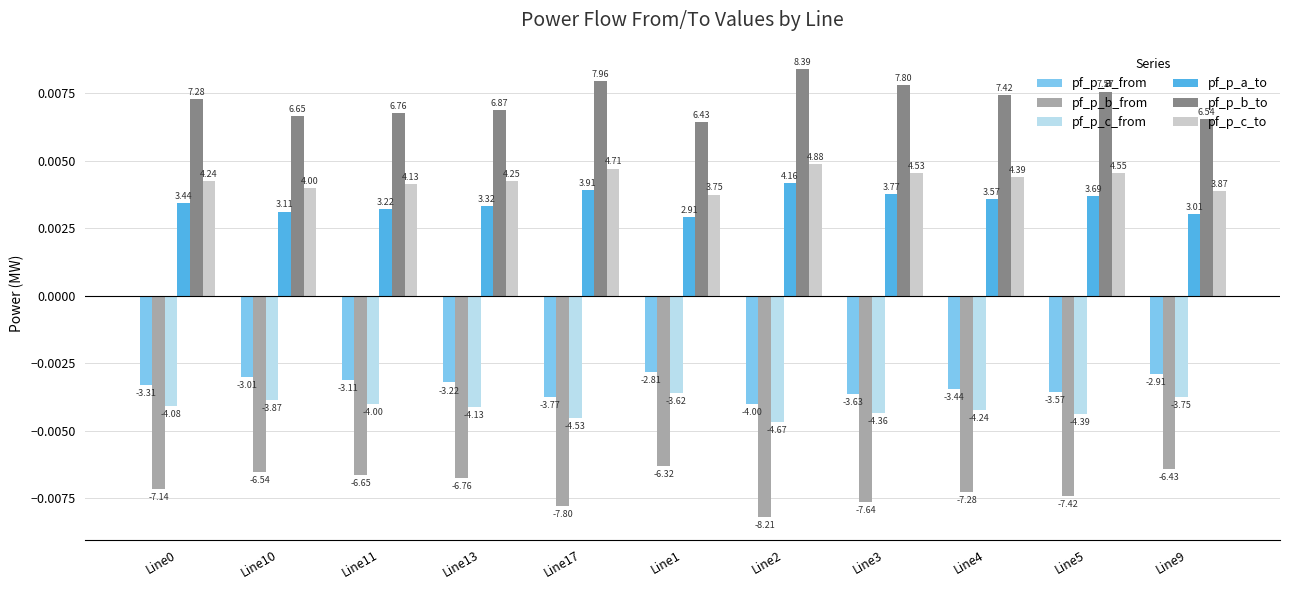

Rank the series by their maximum value, from lowest to highest.

pf_p_b_from, pf_p_c_from, pf_p_a_from, pf_p_a_to, pf_p_c_to, pf_p_b_to